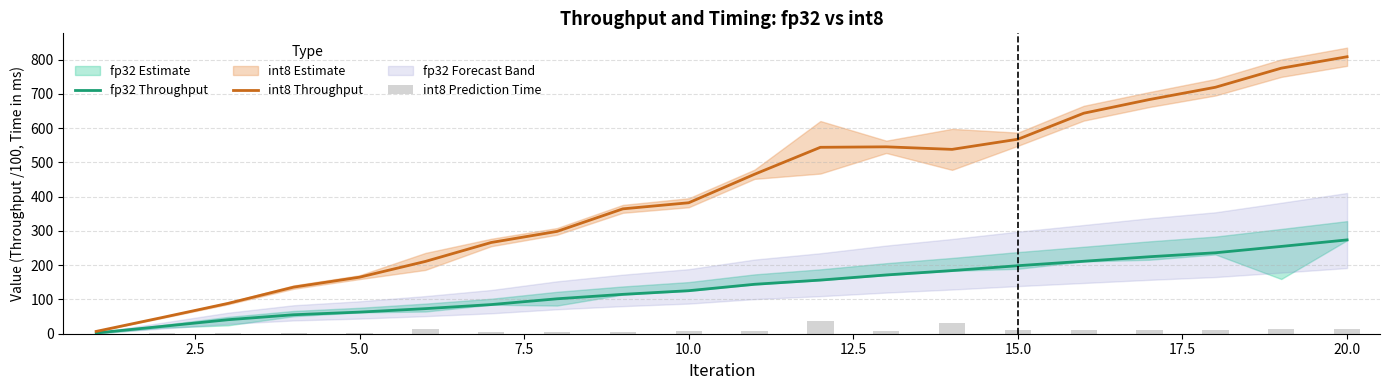

What is the maximum value for int8 Throughput?

808.3